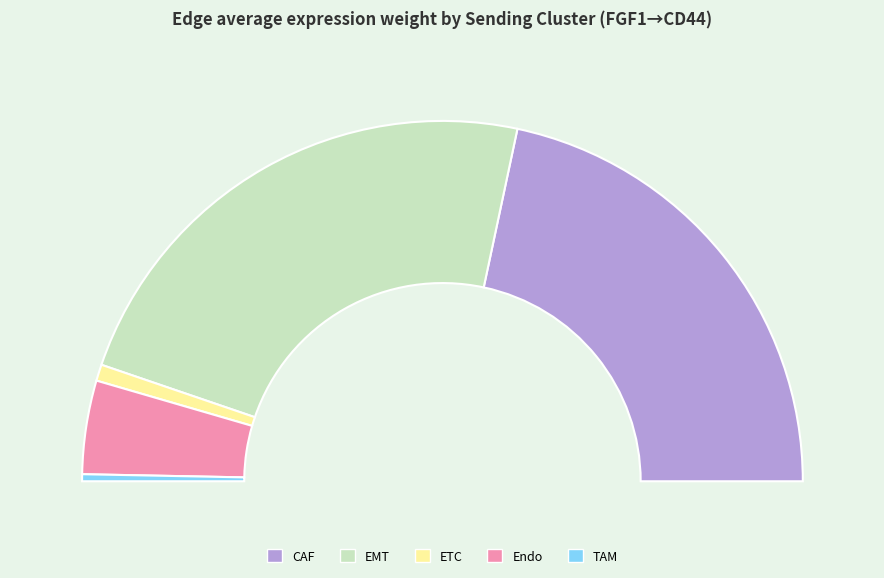

What percentage do TAM and ETC together represent?

2.1%